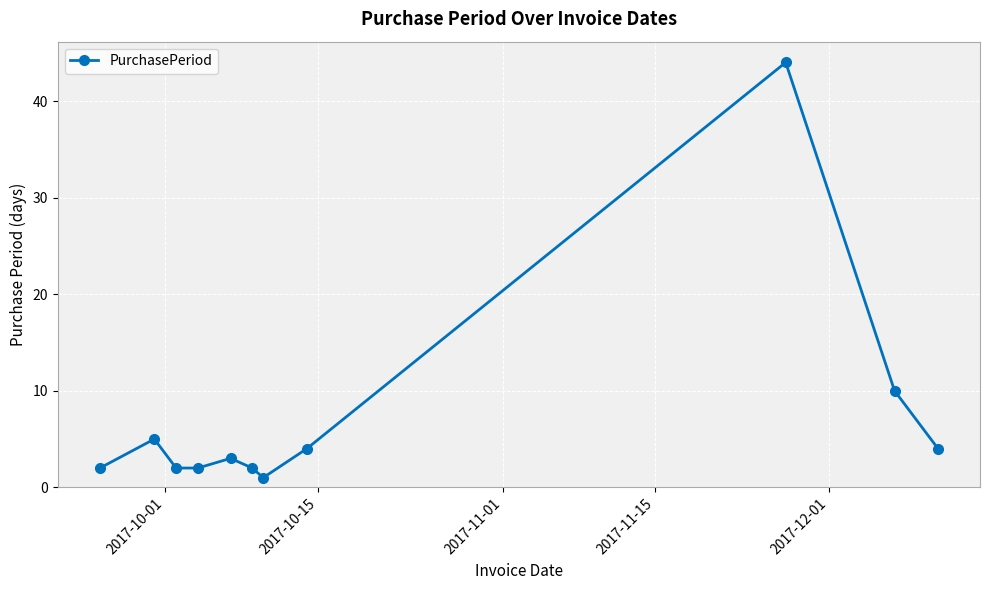

Reading left to right, what are all the values shown in this chart?

2	5	2	2	3	2	1	4	44	10	4